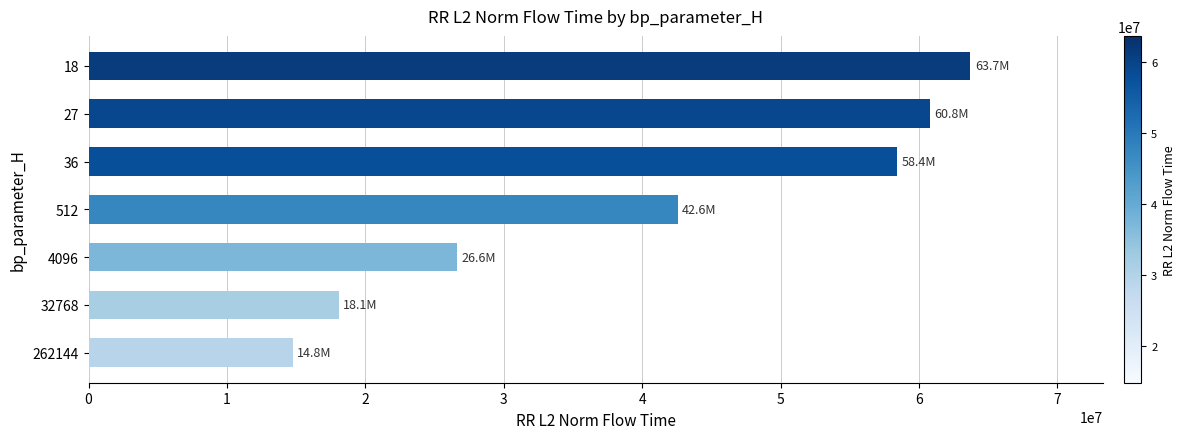

The value at 32768 is 18095849.0. True or false?

True